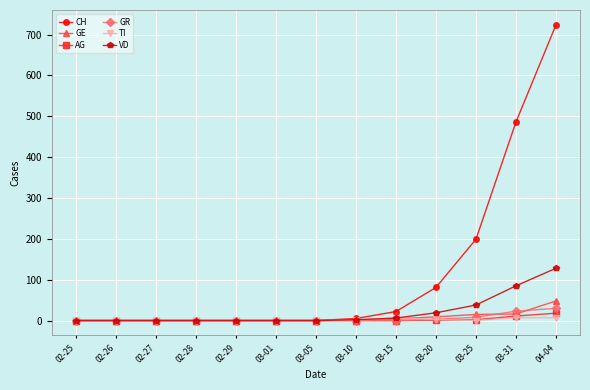

What is the highest value of the AG series?

18